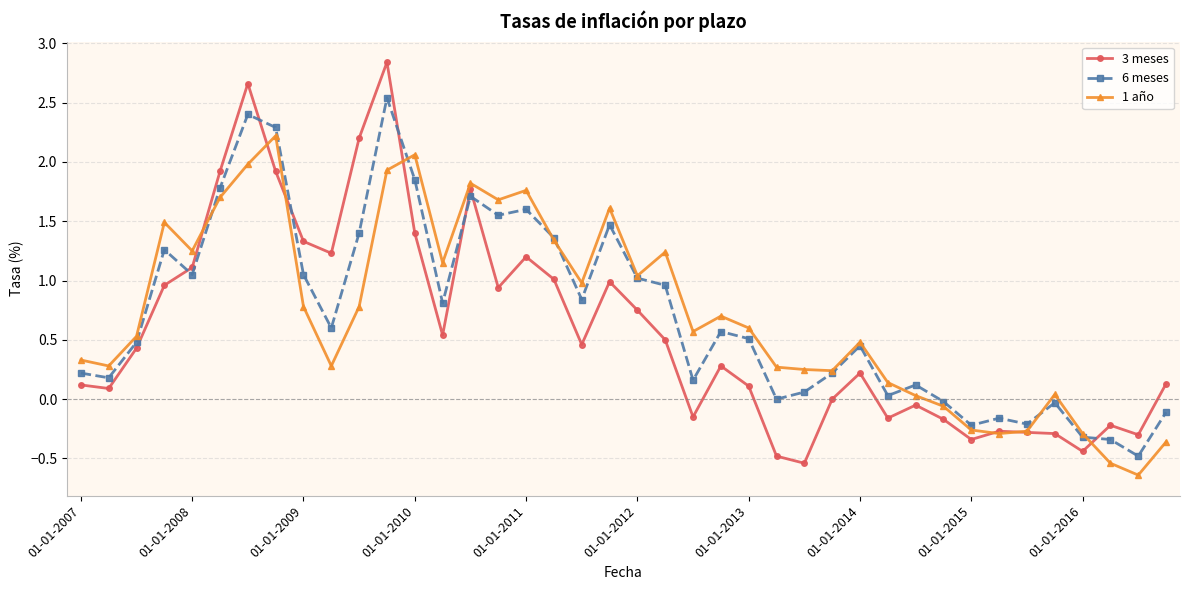

Does the chart display data point markers on the line(s)?

Yes